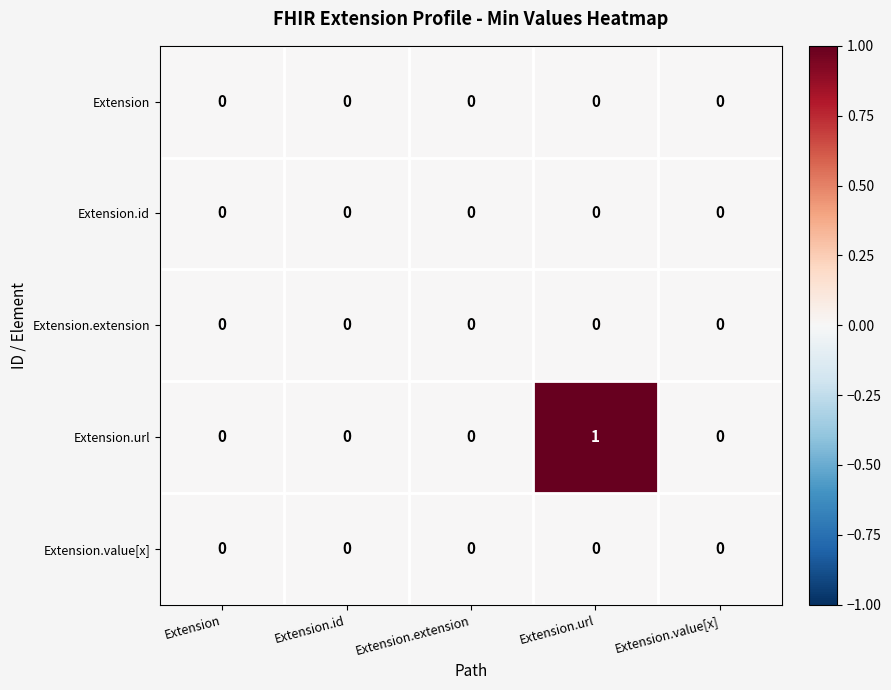

Between Extension.id and Extension.url, which series saw the biggest shift?

Extension.url